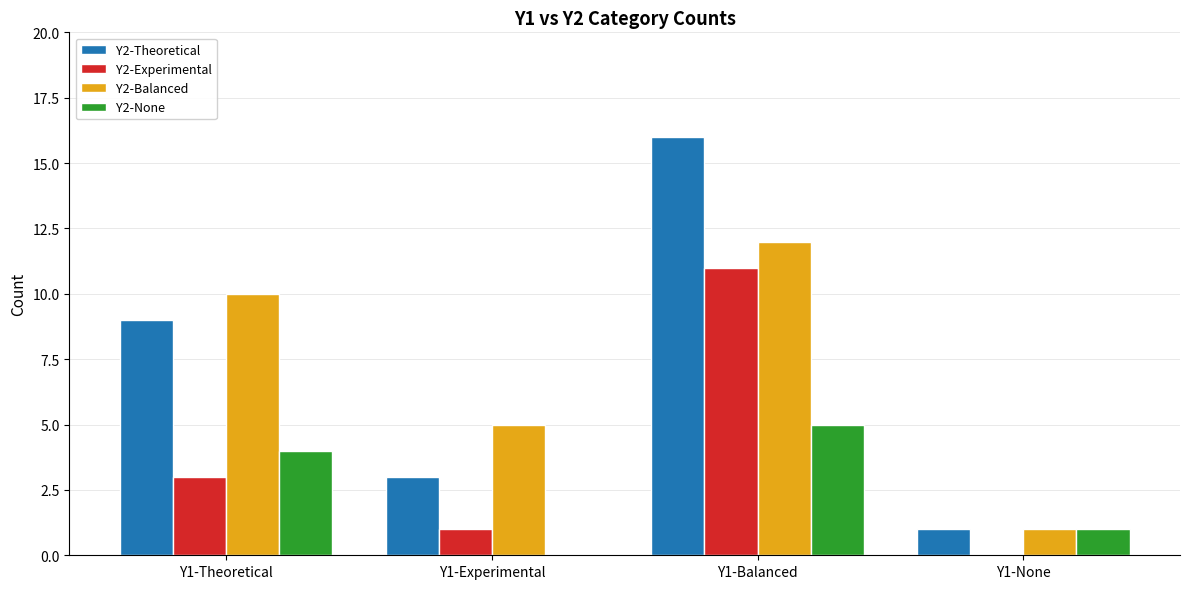

How many groups of bars are there?

4